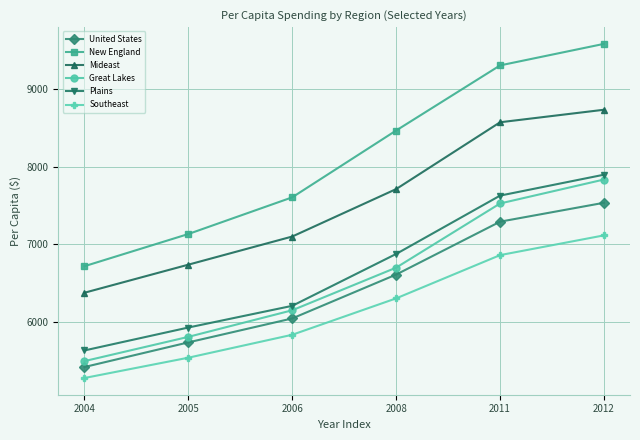

Reading right to left, extract all data points from this chart.

United States: 7535	7292	6612	6048	5740	5423
New England: 9578	9301	8464	7605	7133	6719
Mideast: 8731	8570	7711	7101	6739	6378
Great Lakes: 7834	7526	6701	6153	5811	5499
Plains: 7896	7627	6877	6210	5931	5636
Southeast: 7116	6862	6306	5838	5543	5282